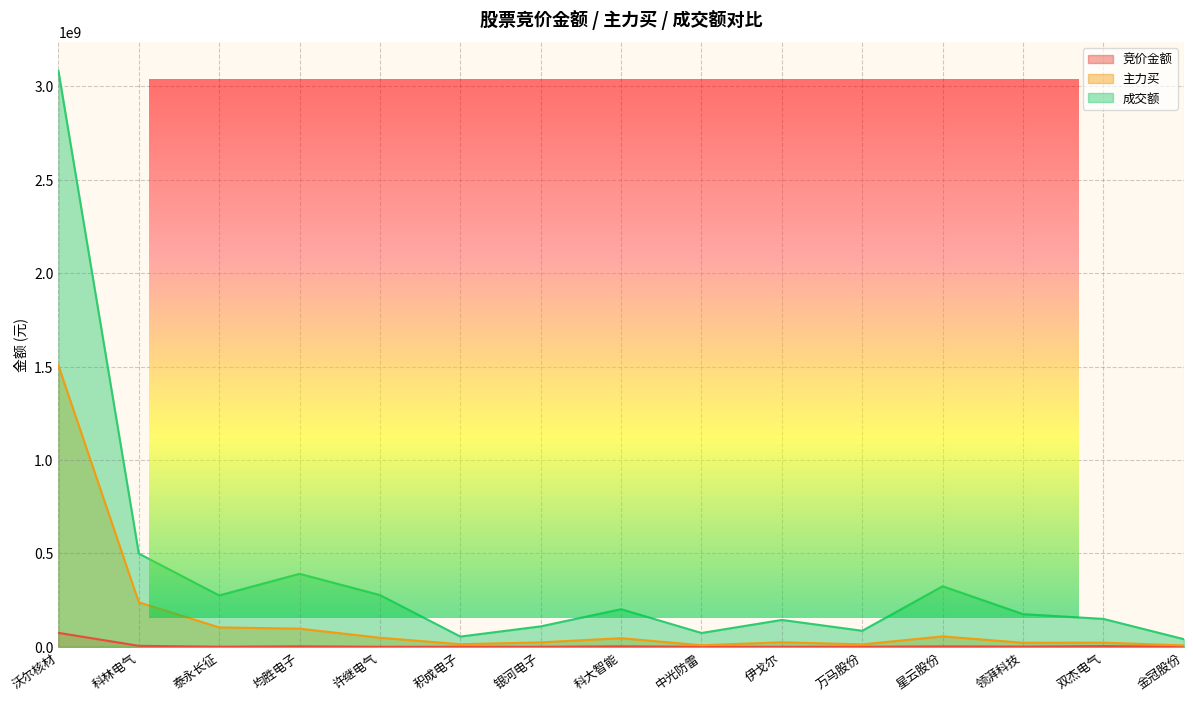

What is the approximate value of 竞价金额 at 万马股份, to the nearest 100?

244000